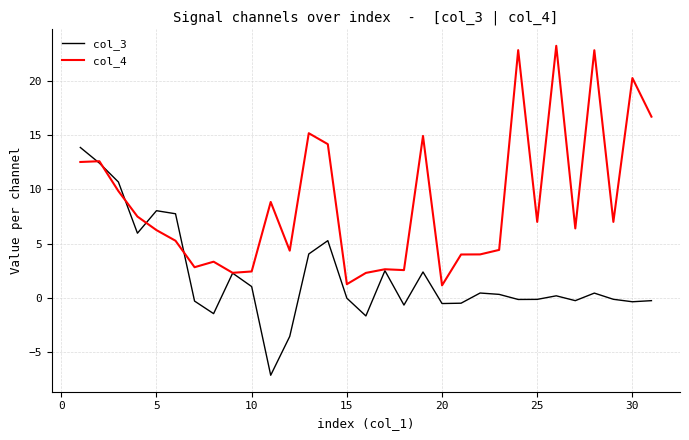

Which series has the largest range (max minus min)?

col_4